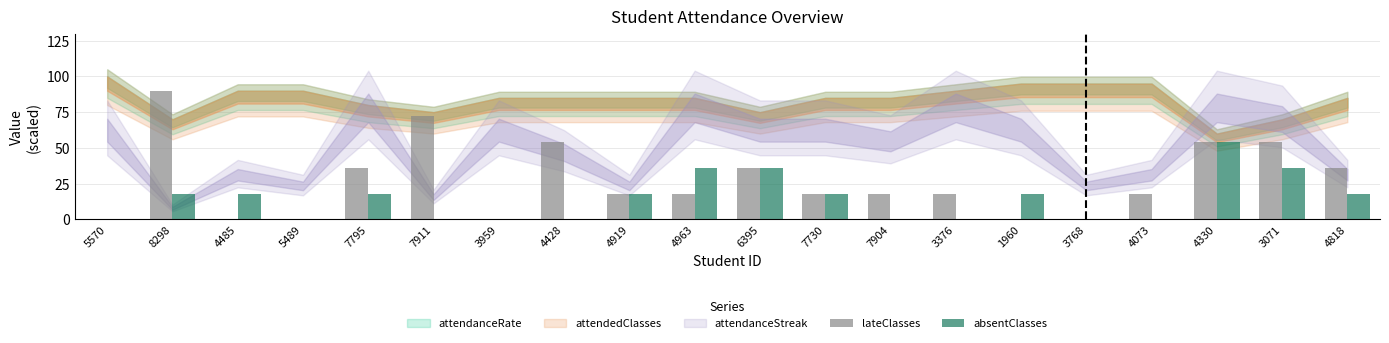

Reading left to right, extract all data points from this chart.

lateClasses: 0	90	0	0	36	72	0	54	18	18	36	18	18	18	0	0	18	54	54	36
absentClasses: 0	18	18	0	18	0	0	0	18	36	36	18	0	0	18	0	0	54	36	18